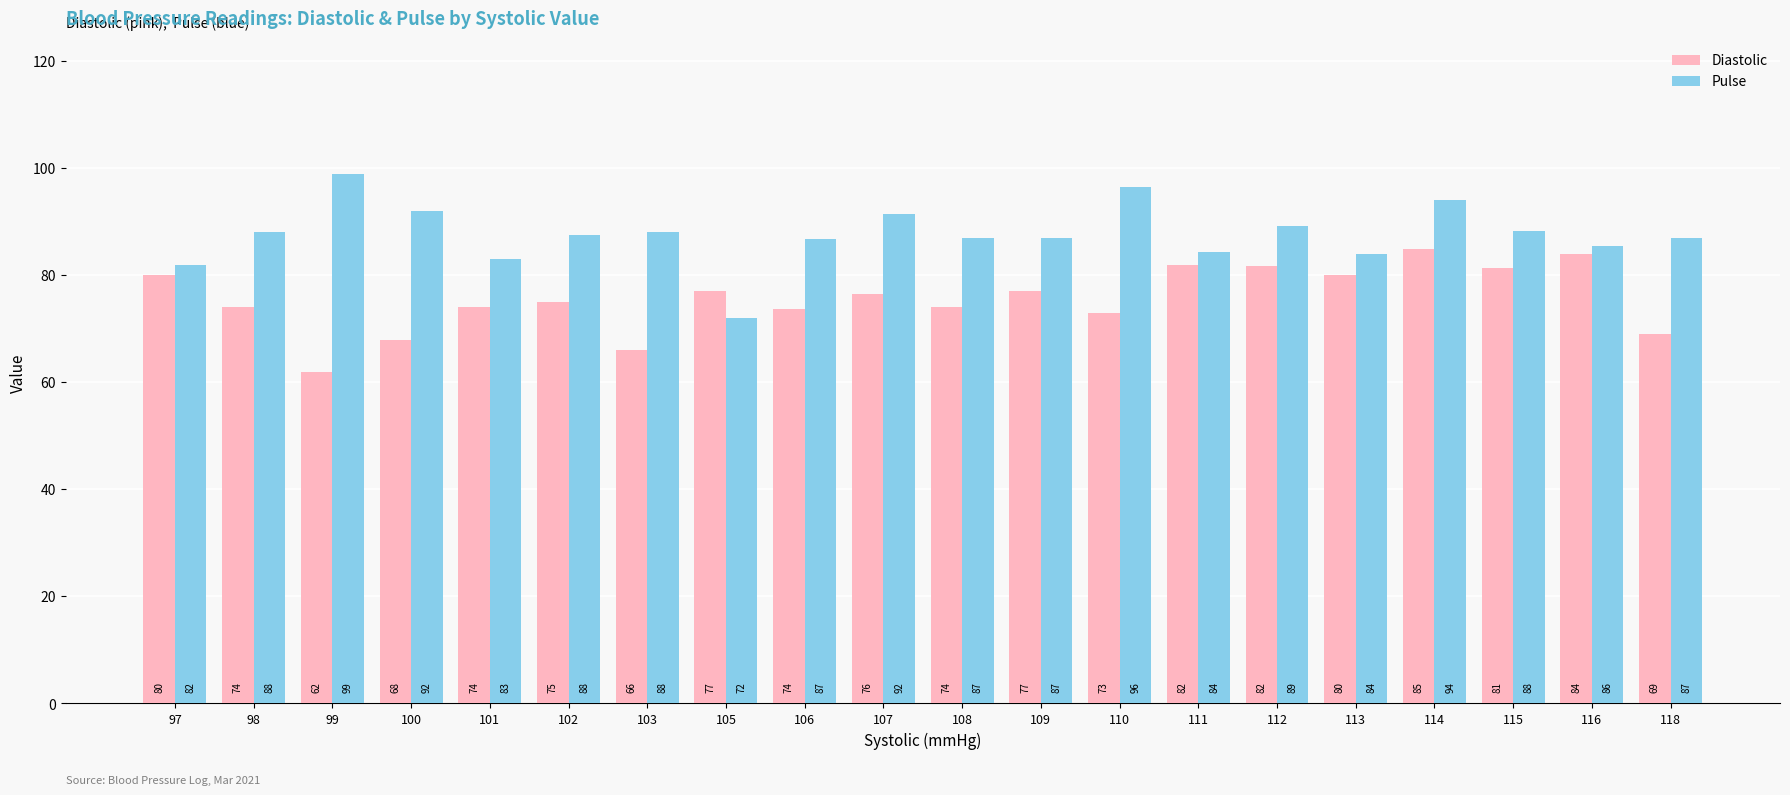

How many values in the Pulse series are below 87?

7